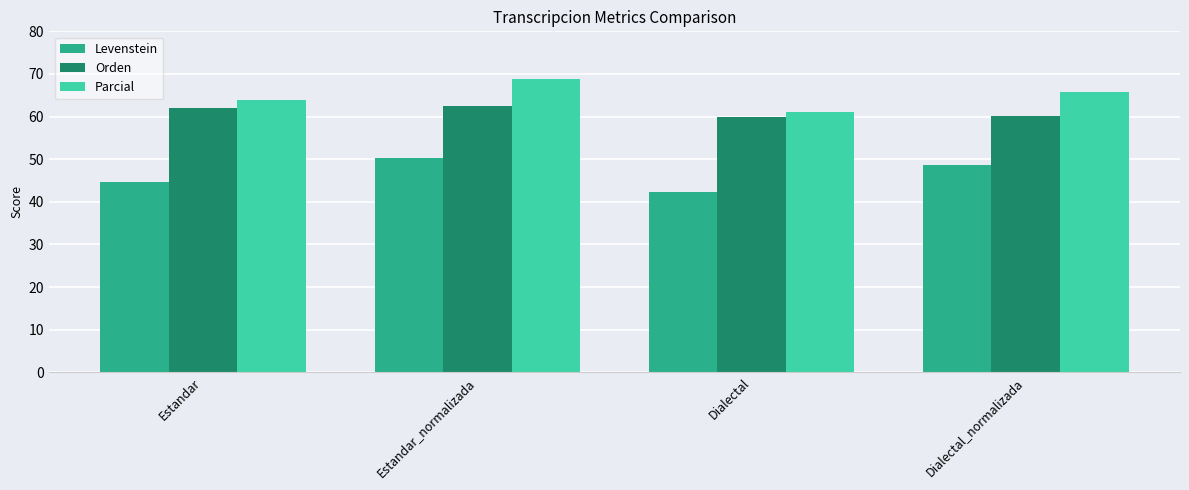

At how many categories does at least one series exceed 57?

4